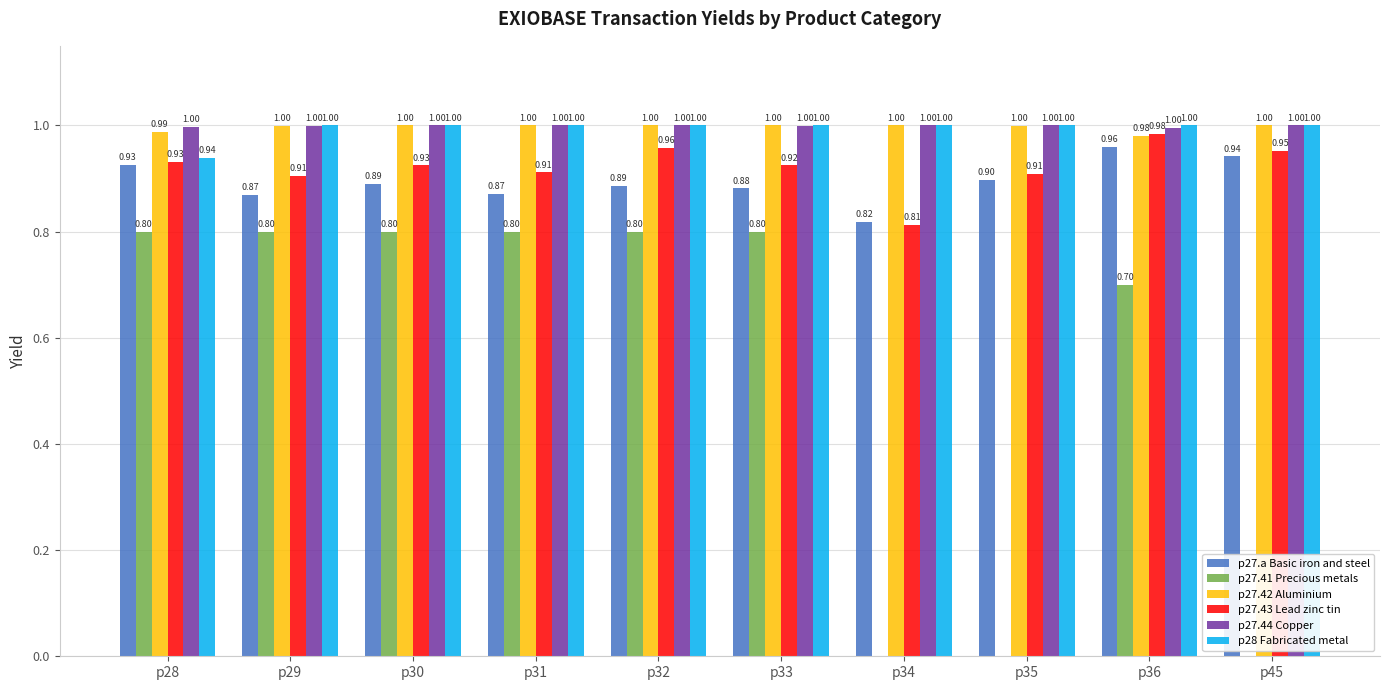

What is the total value across all series at p31?

5.6